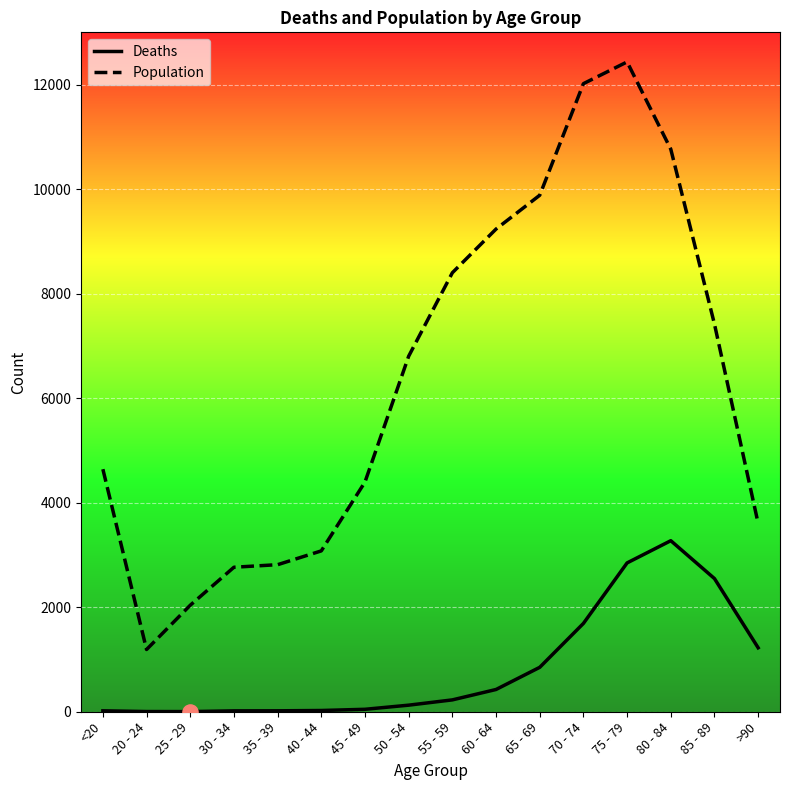

What are all the series names shown in the legend?

Deaths, Population